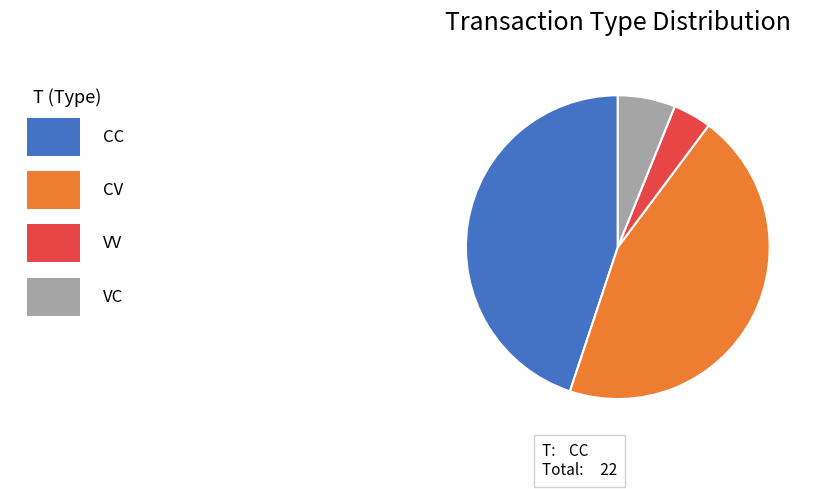

Does any single category account for the majority?

No